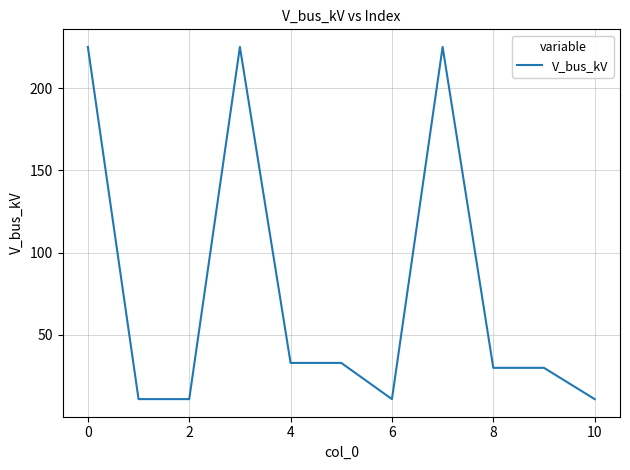

What is the difference between the maximum and minimum values?

214